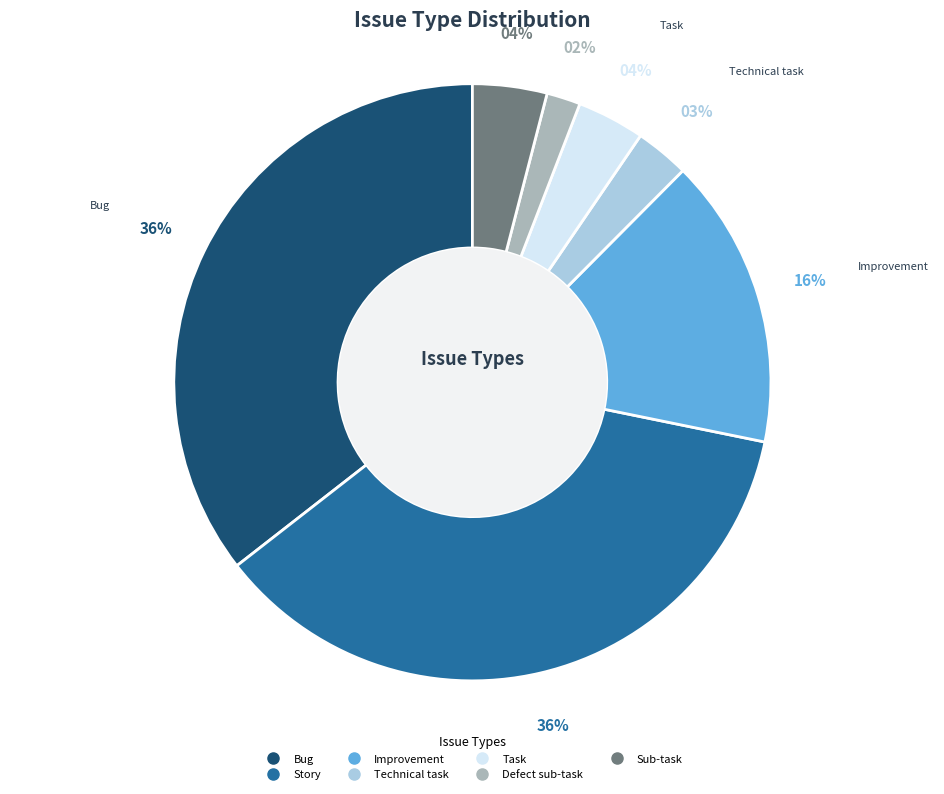

Count the number of slices in the pie.

7